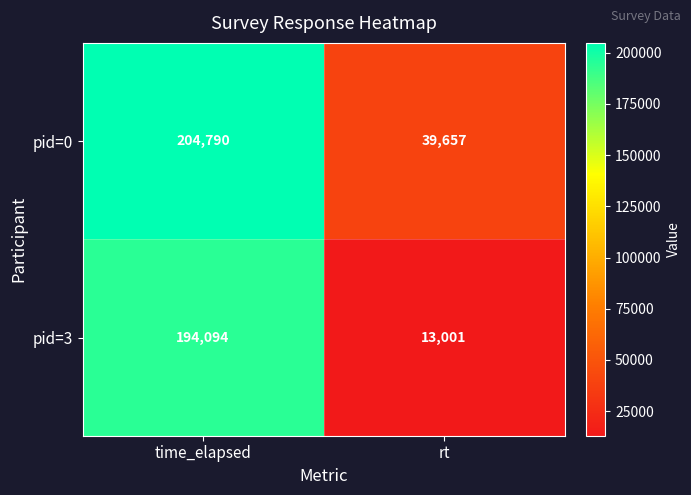

At how many categories does at least one series exceed 27204?

2